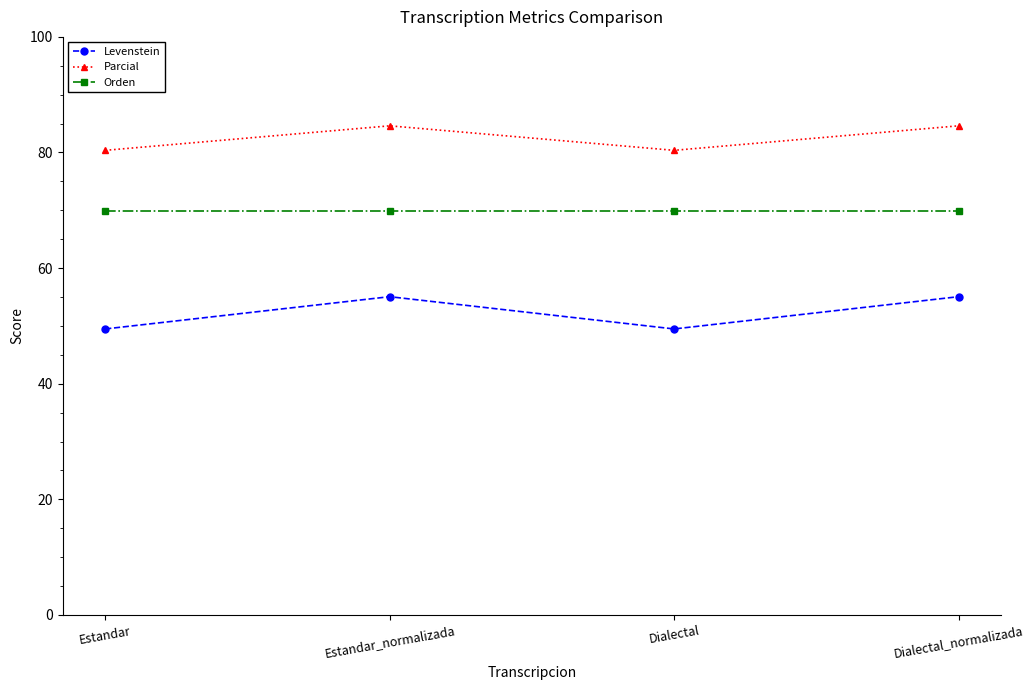

At which category does Parcial reach its first local peak?

Estandar_normalizada